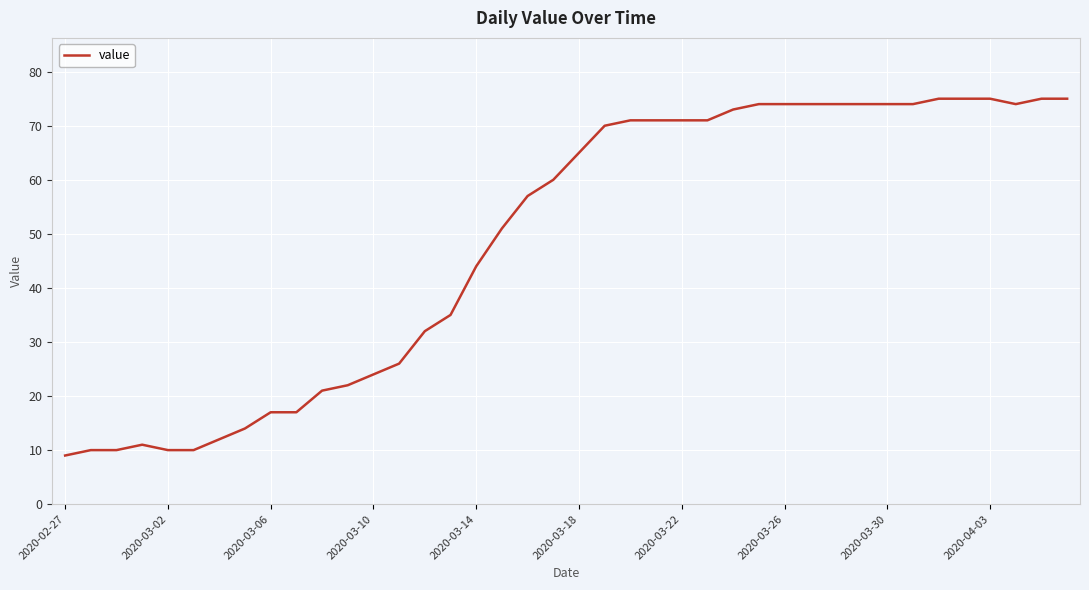

Reading left to right, transcribe all the data shown in this chart.

9	10	10	11	10	10	12	14	17	17	21	22	24	26	32	35	44	51	57	60	65	70	71	71	71	71	73	74	74	74	74	74	74	74	75	75	75	74	75	75